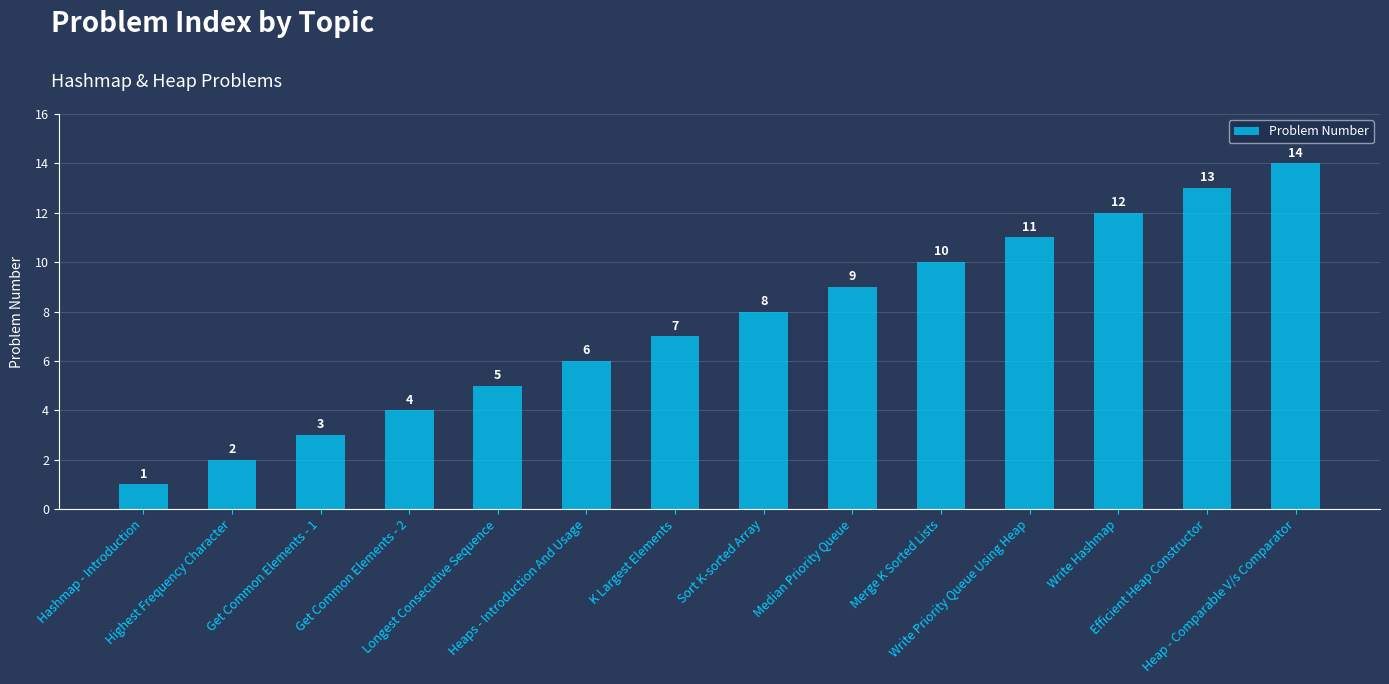

Rank the categories by value from lowest to highest.

Hashmap - Introduction, Highest Frequency Character, Get Common Elements - 1, Get Common Elements - 2, Longest Consecutive Sequence, Heaps - Introduction And Usage, K Largest Elements, Sort K-sorted Array, Median Priority Queue, Merge K Sorted Lists, Write Priority Queue Using Heap, Write Hashmap, Efficient Heap Constructor, Heap - Comparable V/s Comparator